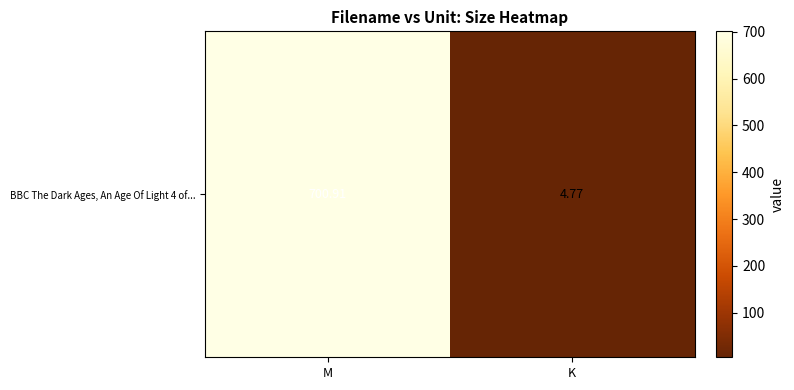

True or false: the data shows 8.6 at K.

False